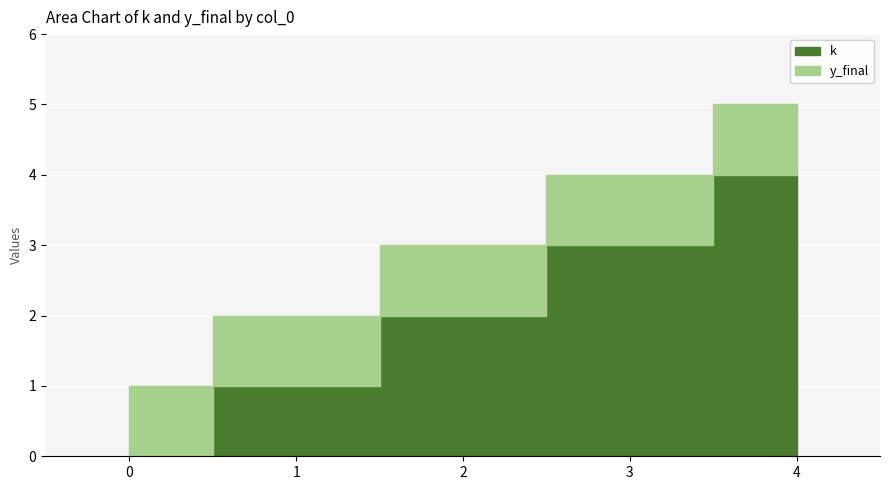

How many series are shown in this chart?

2